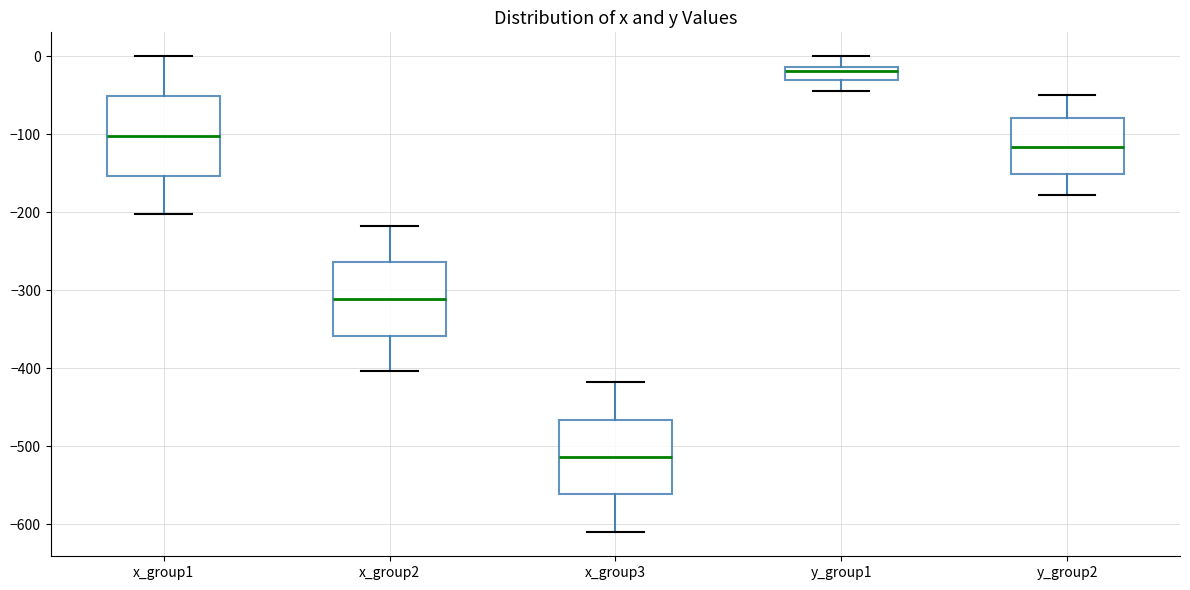

Reading left to right, read every box against the y-axis: the position of its median line, the range the box covers, and the ends of its whiskers. The values are not printed on the chart, so give them approximately, as read against the axis.

x_group1: median -100, box -150 to -50, whiskers -200 to 0
x_group2: median -310, box -360 to -260, whiskers -400 to -220
x_group3: median -510, box -560 to -470, whiskers -610 to -420
y_group1: median -20, box -30 to -10, whiskers -40 to 0
y_group2: median -120, box -150 to -80, whiskers -180 to -50